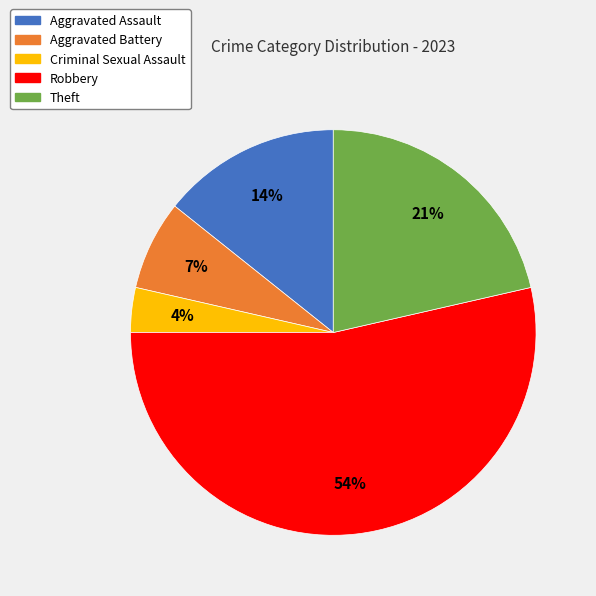

To the nearest percent, what percentage of the pie is Theft?

21%